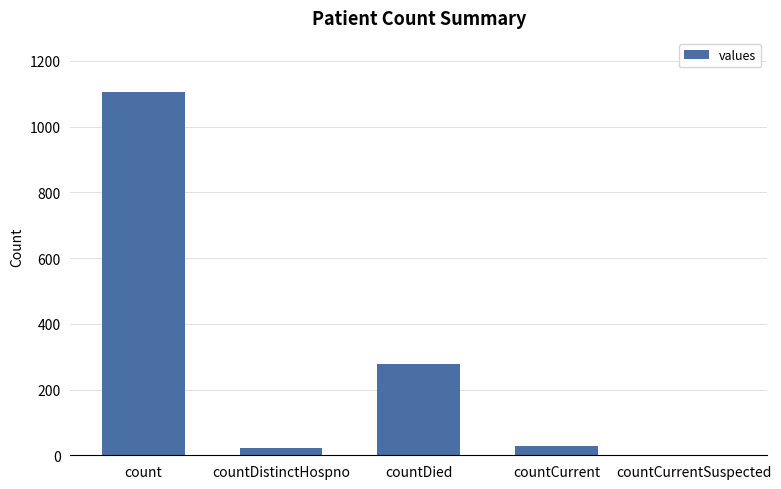

Which category has the highest value across all series?

count